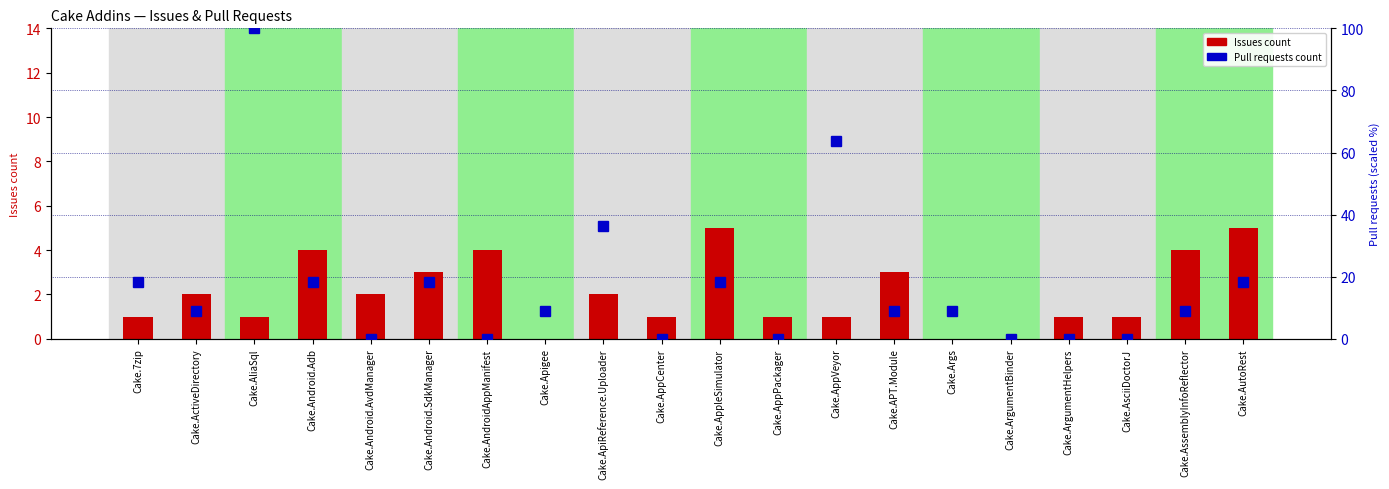

What is the approximate value of Issues count at Cake.Android.SdkManager?

3.0